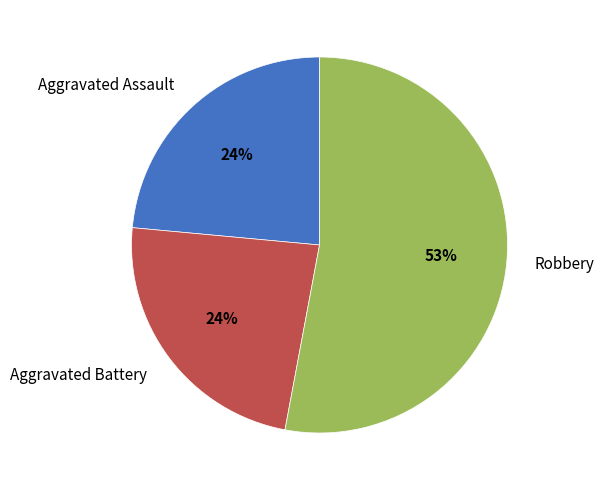

How many segments does this pie chart have?

3